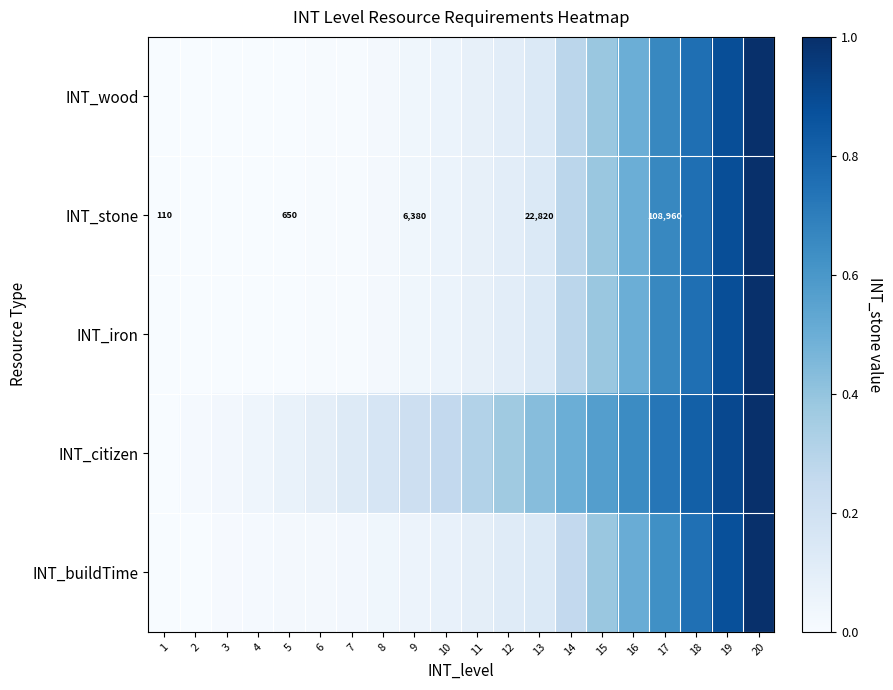

How many data points in INT_wood are above 0?

19